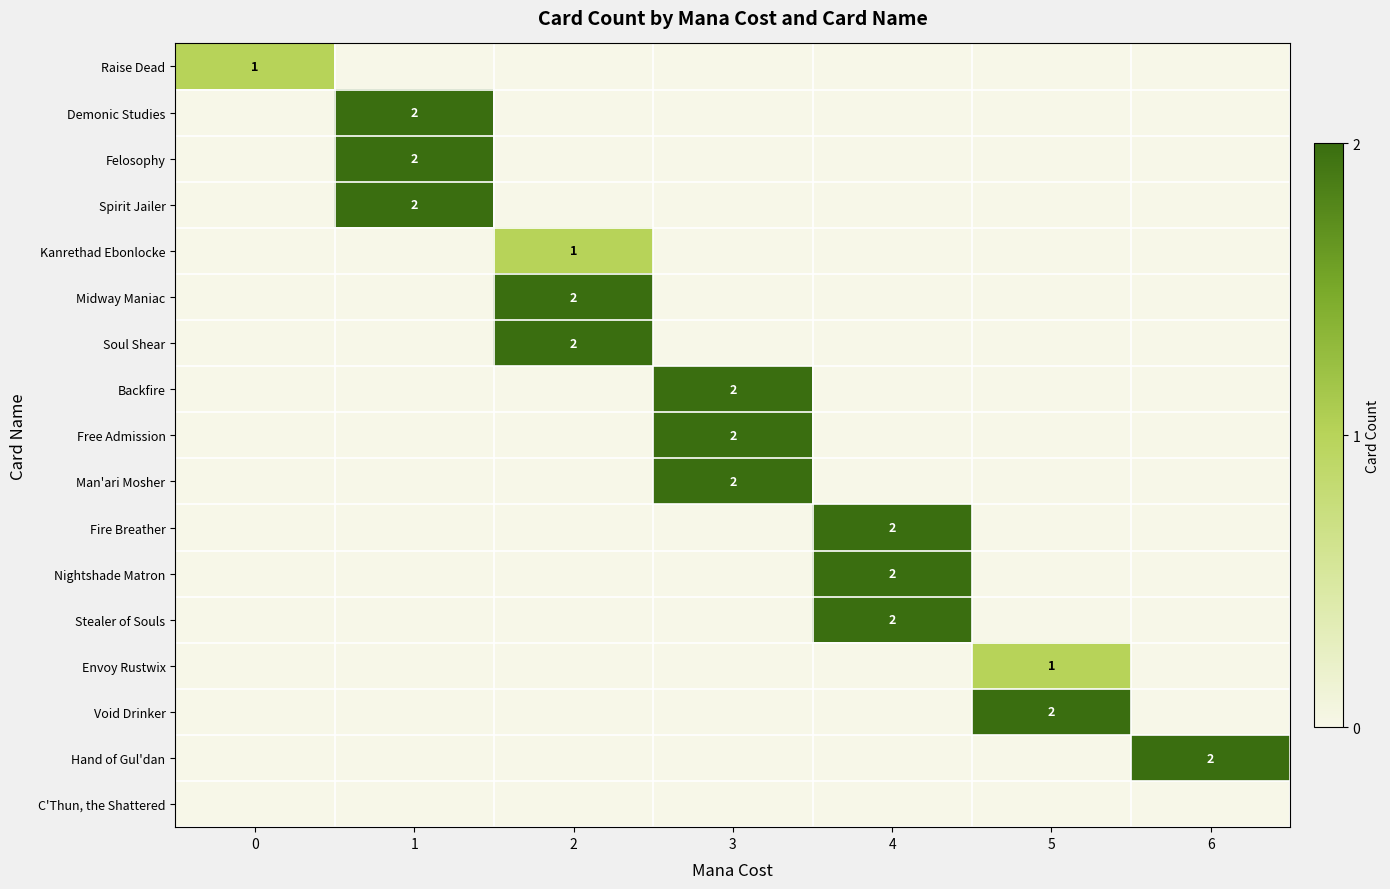

Count the Void Drinker values in the range 0 to 1.

6